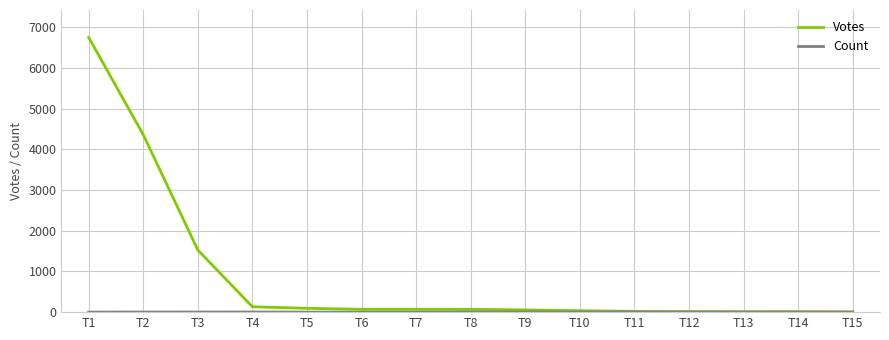

Which series changed the most between T2 and T15?

Votes